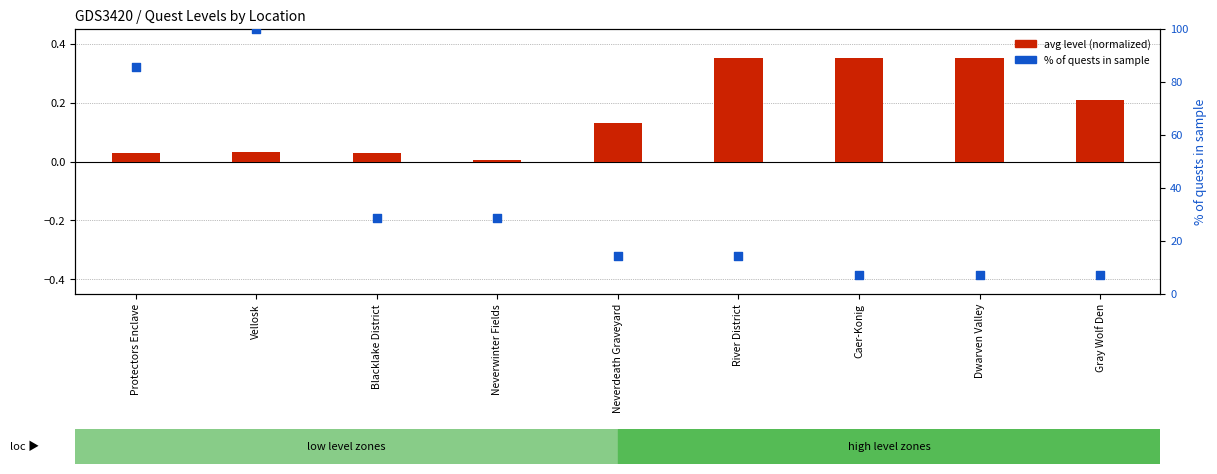

What are all the series names shown in the legend?

avg level (normalized), % of quests in sample